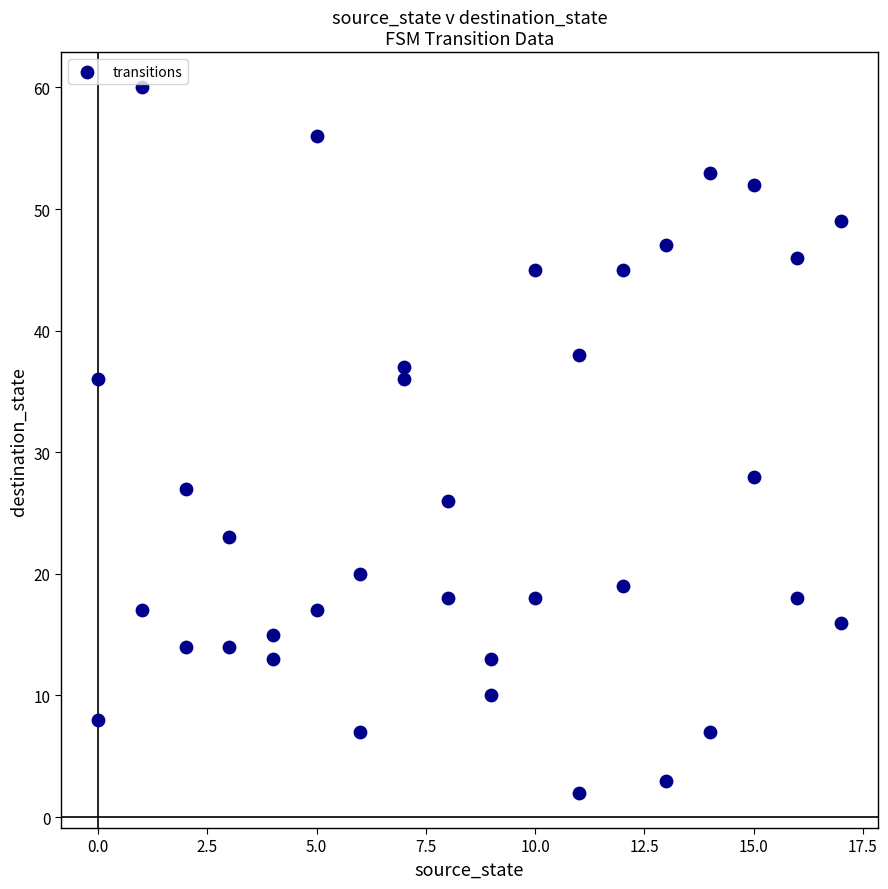

What Y value in the scatter plot is closest to 31?

28